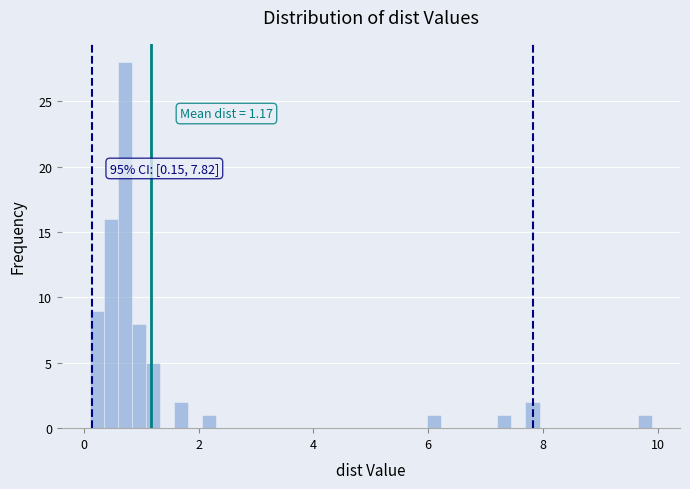

Read against the x-axis, roughly where is the centre of the tallest bar?

0.8